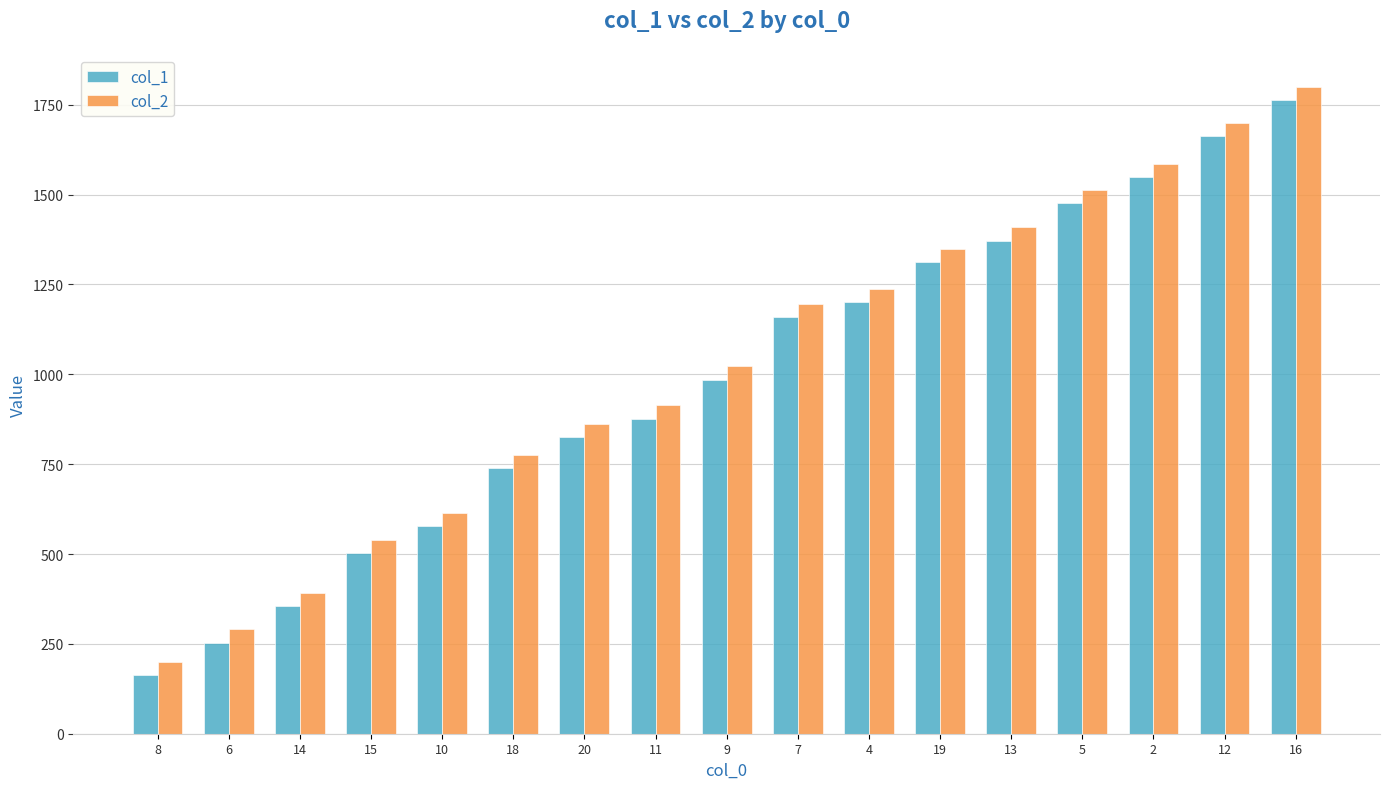

What are all the series names shown in the legend?

col_1, col_2